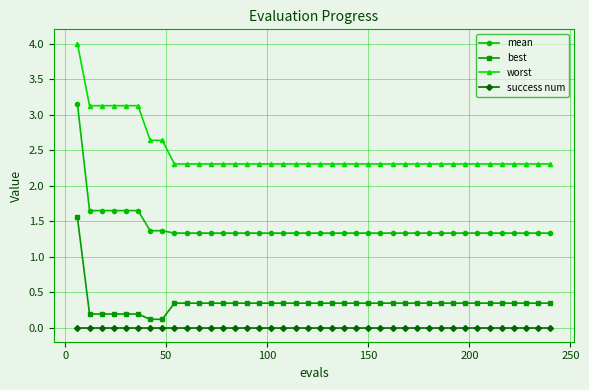

What is the value of the best point at the 19th from the left?

0.3